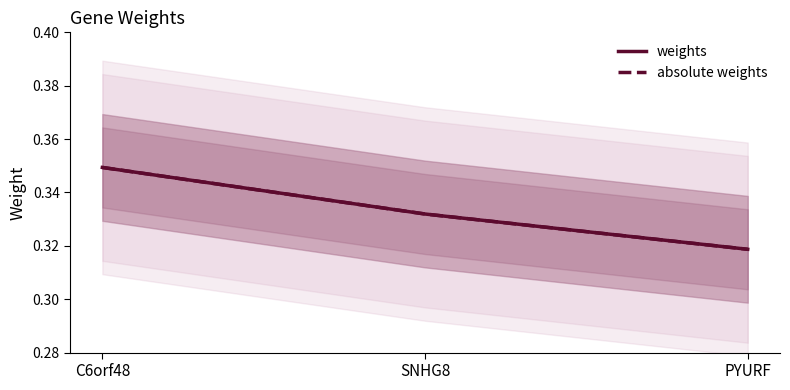

What is the label of the 2nd point from the left?

SNHG8